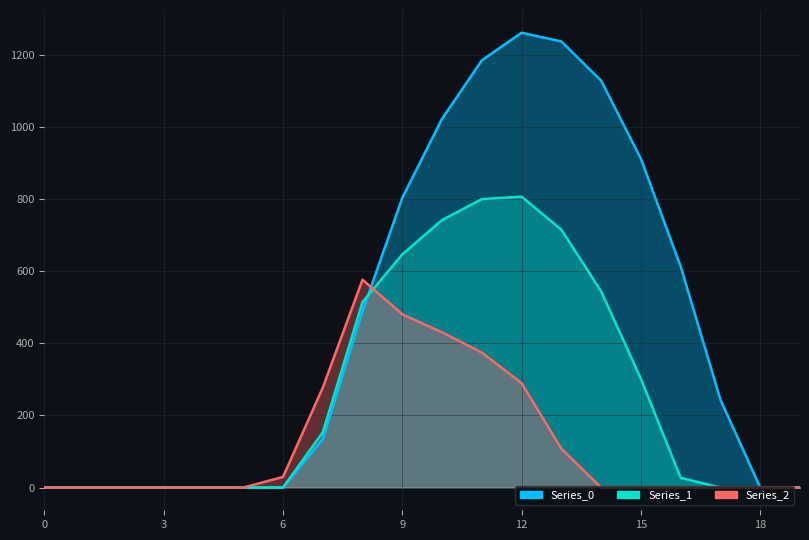

How many times do Series_2 and Series_0 cross each other?

1